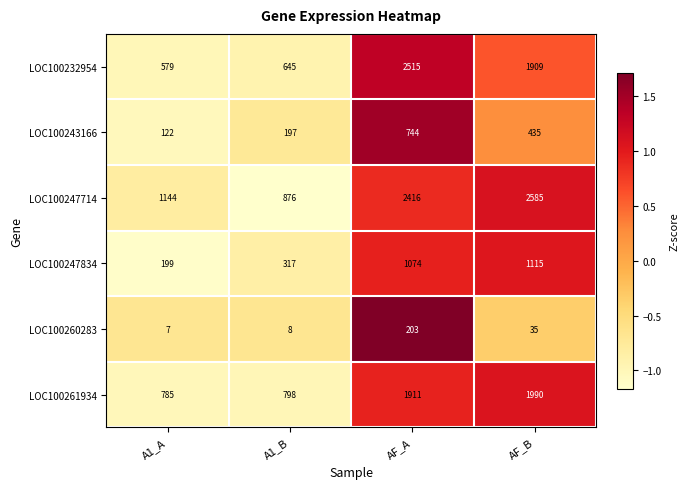

How many data points in LOC100247834 are less than 1074?

2